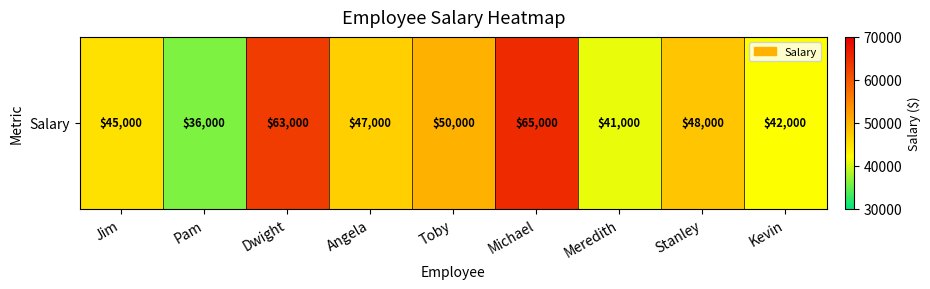

Approximately how many times larger is the value at Toby compared to Michael?

0.8